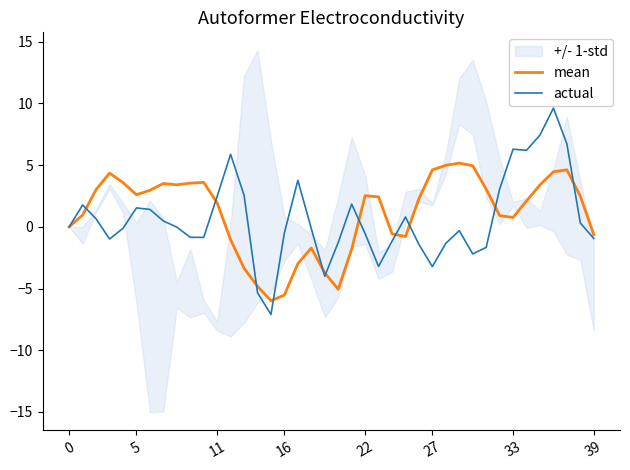

How many intersections are there between mean and actual?

11